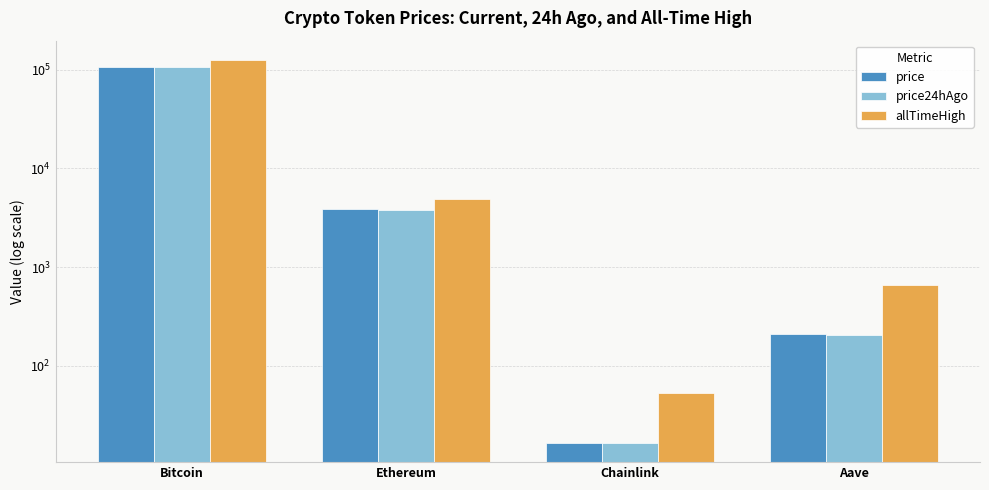

Rank the categories by allTimeHigh value from highest to lowest.

Bitcoin, Ethereum, Aave, Chainlink